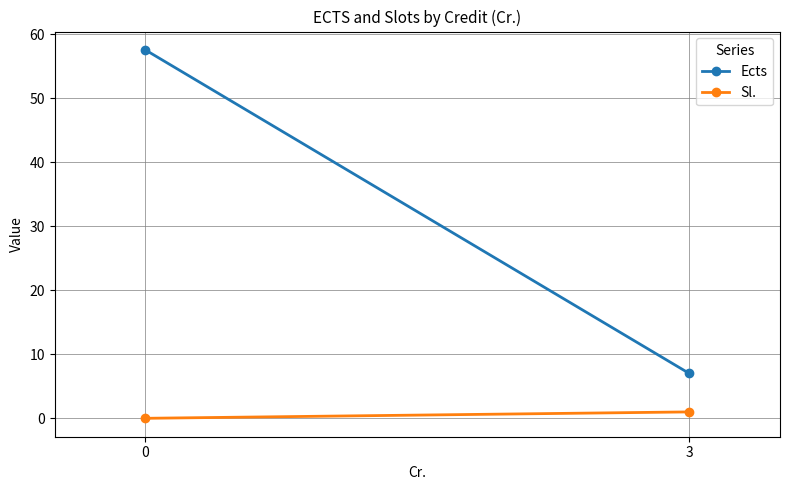

Which series has the largest range (max minus min)?

Ects